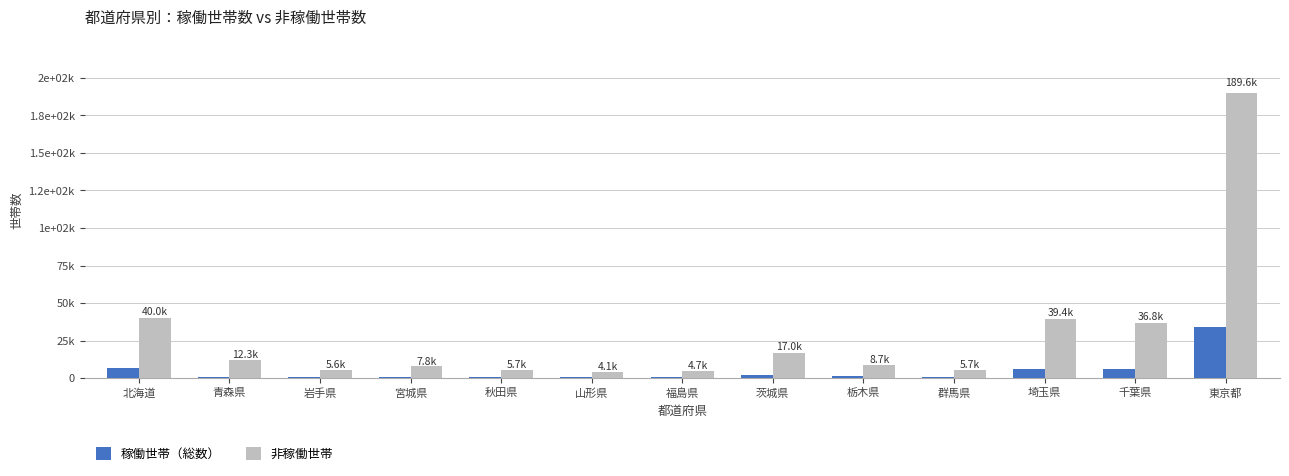

What is the value of the 稼働世帯（総数） bar at the 9th from the left?

1162